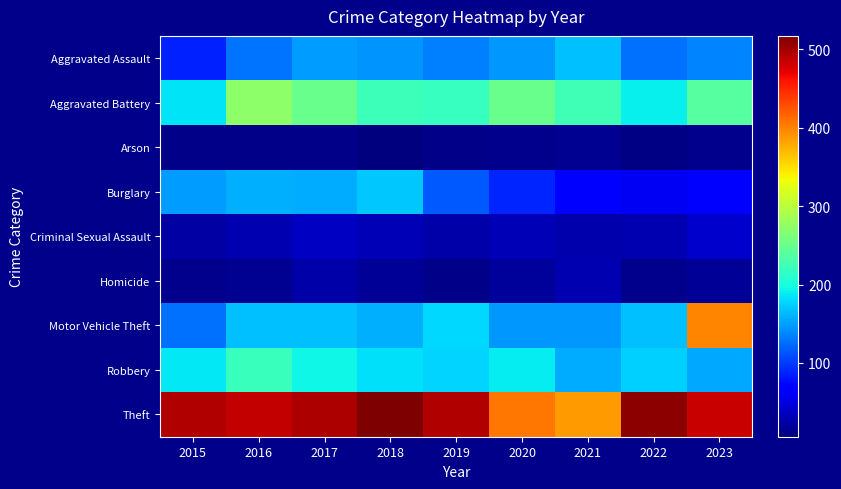

Which series has the largest total across all categories?

Theft